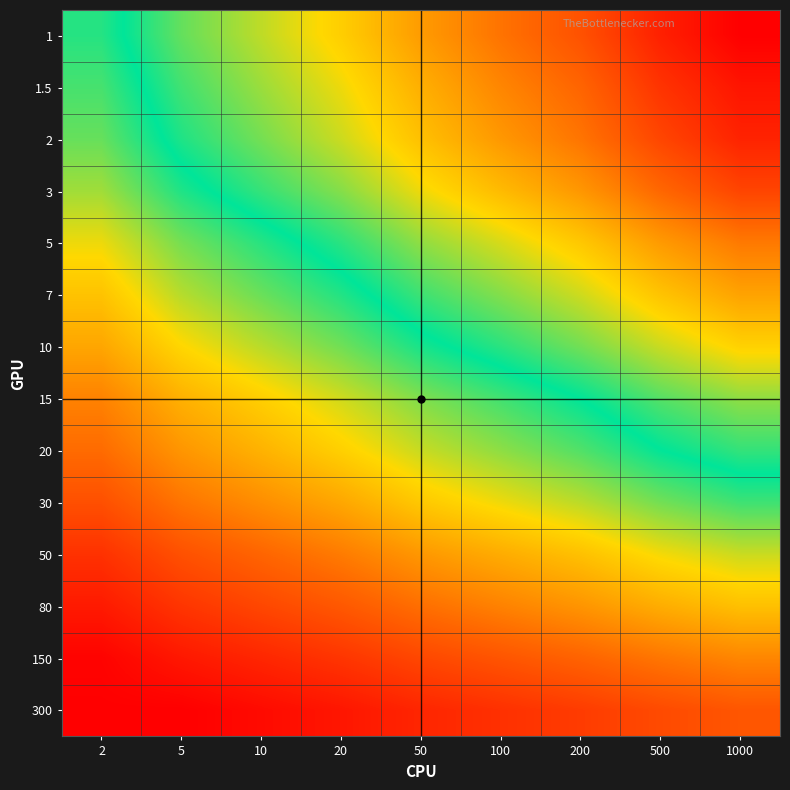

Reading right to left, what are all the values shown in this chart?

1: 1000=399.9	500=380.6	200=351.6	100=332.7	50=311.7	20=285.1	10=264.5	5=243.4	2=211.1
1.5: 1000=387.4	500=369.5	200=340.7	100=323.0	50=301.4	20=275.7	10=256.2	5=235.3	2=203.3
2: 1000=379.1	500=358.7	200=332.0	100=313.5	50=292.6	20=267.6	10=247.3	5=227.1	2=195.8
3: 1000=359.4	500=339.3	200=314.1	100=295.5	50=276.2	20=251.2	10=232.6	5=212.8	2=182.3
5: 1000=329.4	500=312.3	200=288.5	100=270.3	50=253.7	20=229.8	10=210.7	5=192.3	2=164.2
7: 1000=308.0	500=290.8	200=268.2	100=250.7	50=234.4	20=211.9	10=195.0	5=177.4	2=148.7
10: 1000=283.4	500=267.1	200=246.8	100=229.8	50=214.4	20=193.5	10=176.7	5=159.1	2=133.7
15: 1000=253.7	500=240.0	200=220.0	100=204.5	50=190.1	20=171.1	10=155.0	5=139.3	2=115.0
20: 1000=232.1	500=219.6	200=200.9	100=186.7	50=173.2	20=155.6	10=140.2	5=125.2	2=102.9
30: 1000=205.3	500=193.1	200=176.3	100=163.9	50=151.7	20=134.2	10=121.1	5=107.7	2=87.0
50: 1000=172.5	500=162.6	200=147.5	100=136.9	50=126.2	20=111.4	10=99.3	5=87.5	2=69.3
80: 1000=147.3	500=137.4	200=124.7	100=114.8	50=104.8	20=92.0	10=81.8	5=71.4	2=55.5
150: 1000=117.1	500=108.6	200=98.4	100=90.0	50=82.2	20=71.4	10=62.6	5=54.2	2=42.0
300: 1000=90.7	500=84.0	200=75.3	100=68.8	50=62.4	20=53.3	10=46.6	5=39.8	2=40.0